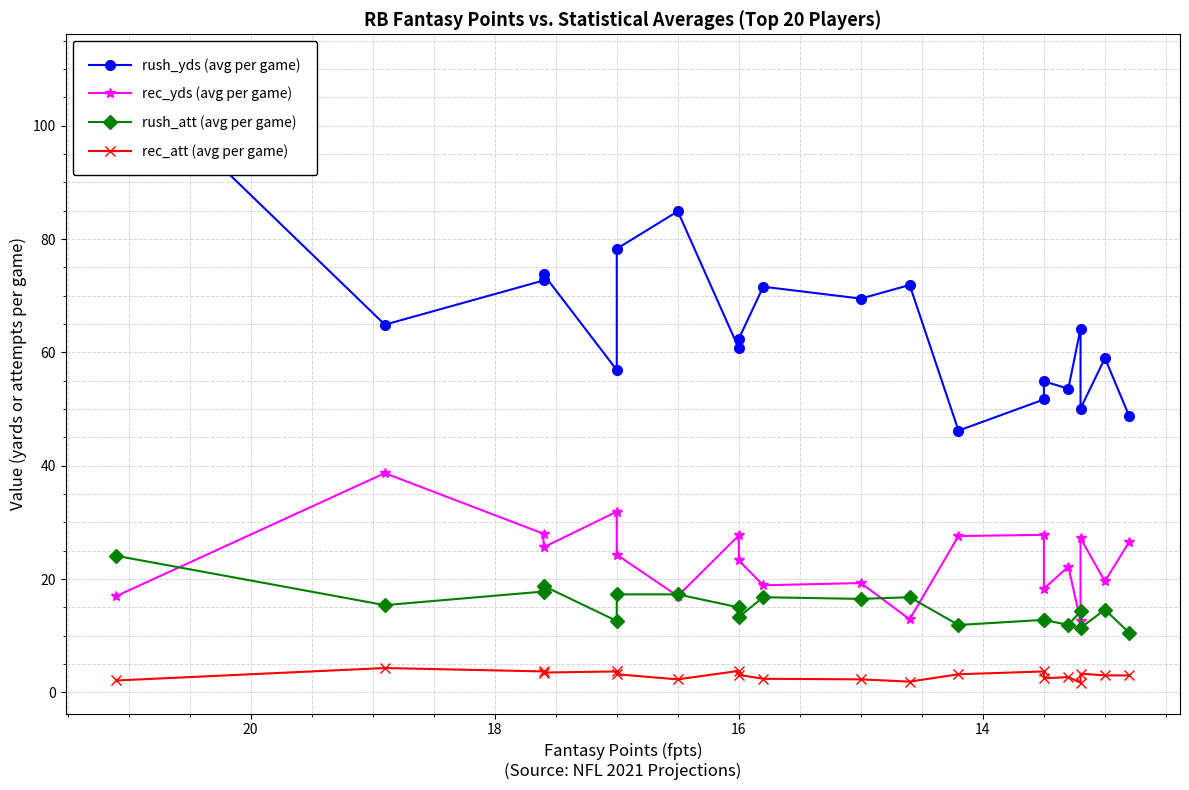

What is the highest value of the rec_att (avg per game) series?

4.3